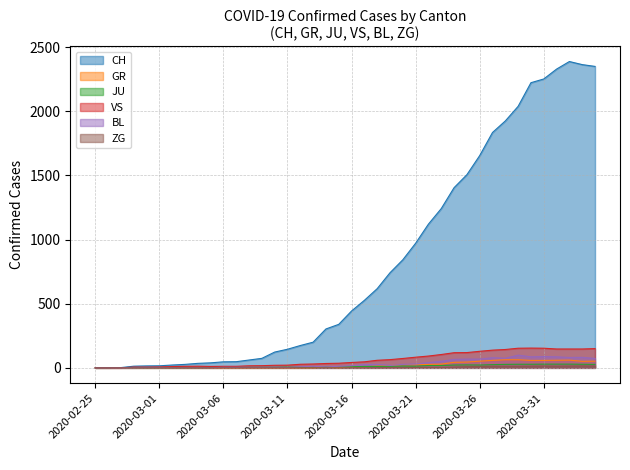

How many data points in CH are above 443?

19